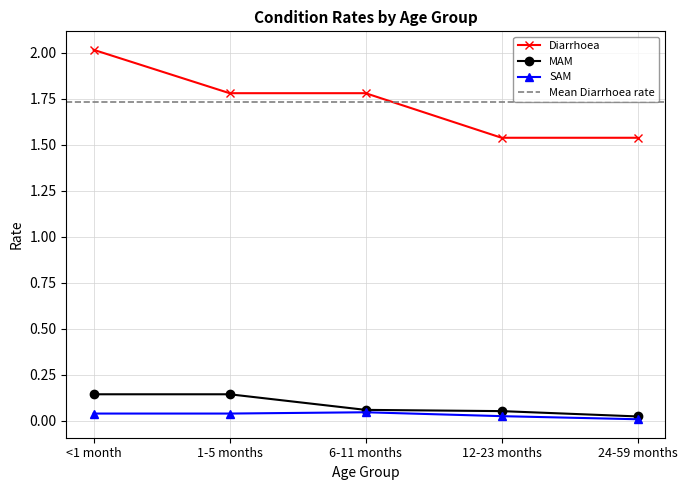

Which series has the widest spread of values?

Diarrhoea